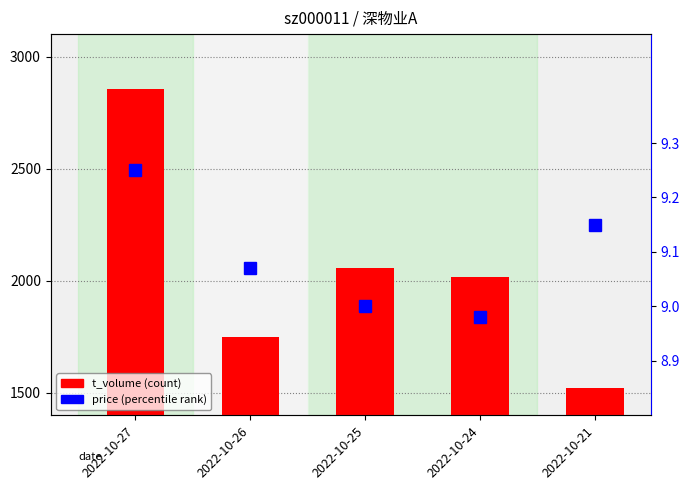

Read the t_volume value at 2022-10-25.

2055.0